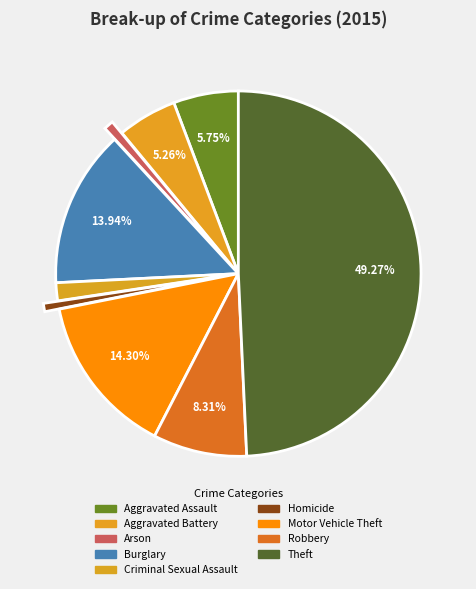

Does Arson account for over 50% of the chart?

No